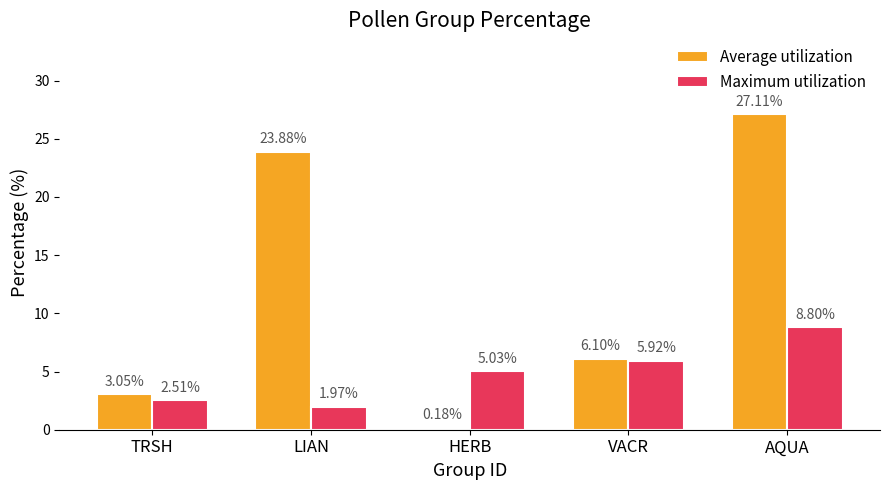

Rank the series by their maximum value, from highest to lowest.

Average utilization, Maximum utilization